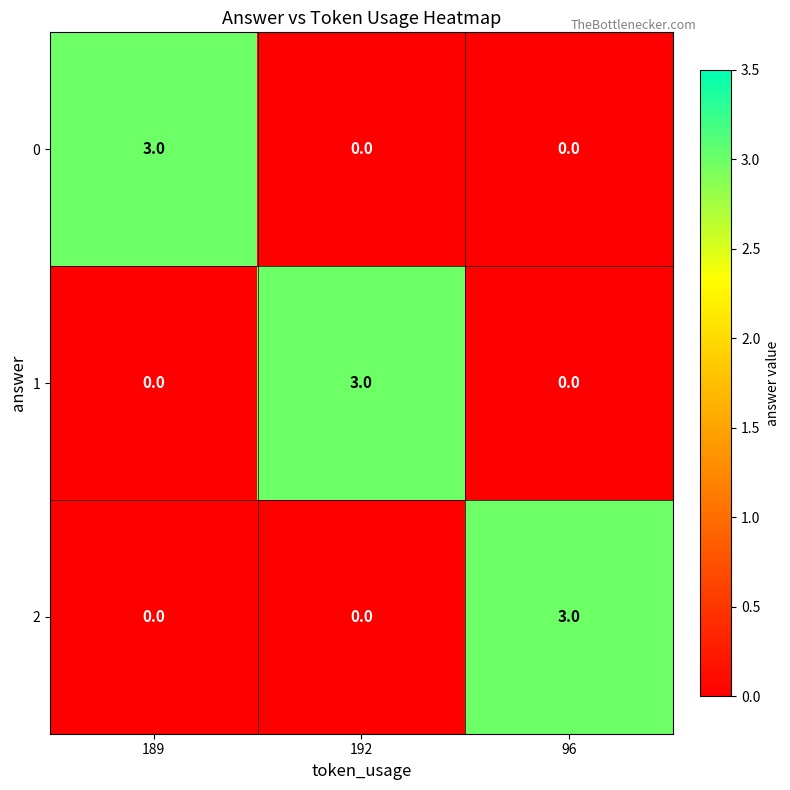

The value of 2 at 96 is 4. True or false?

False